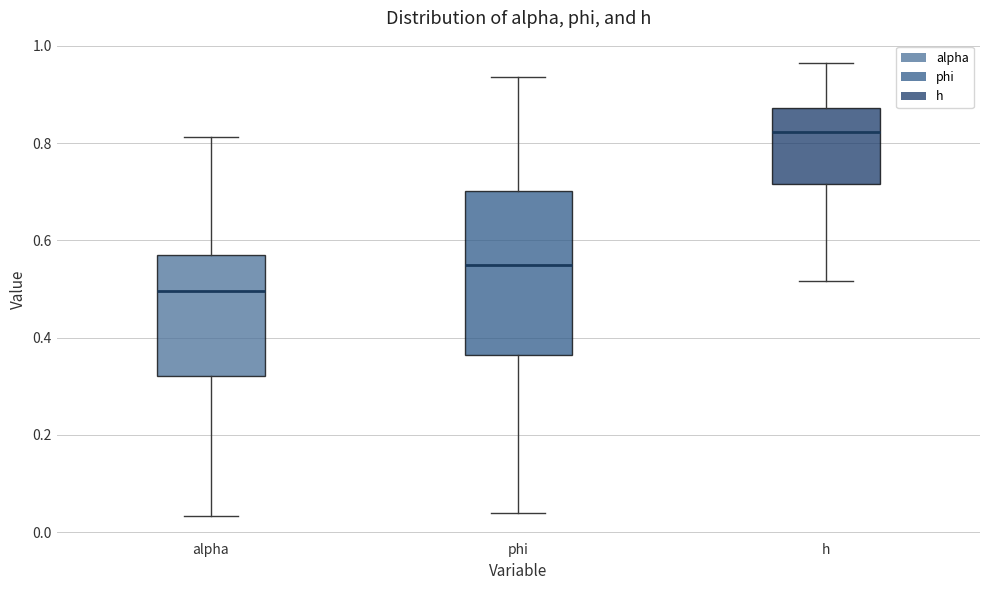

Which box is the tallest, from its lower edge to its upper edge?

phi